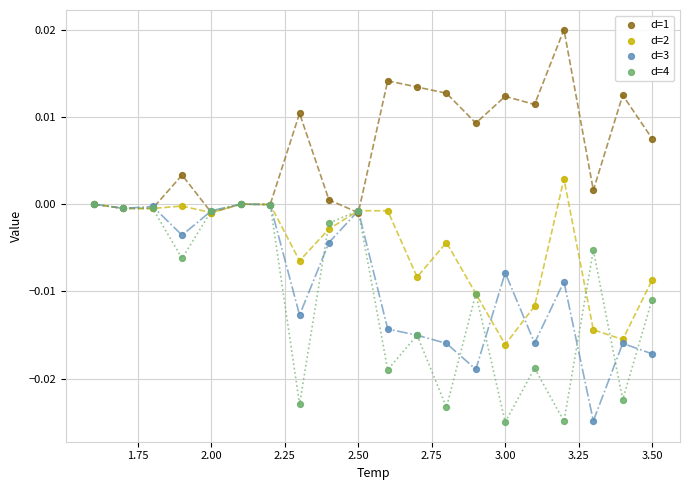

What are all the series names shown in the legend?

d=1, d=2, d=3, d=4